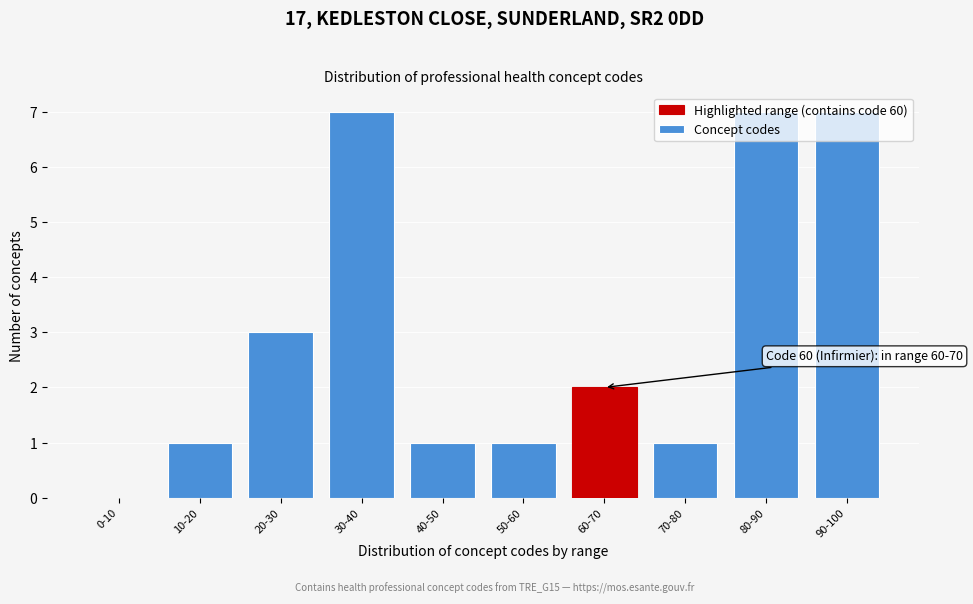

What is the greatest value displayed?

7